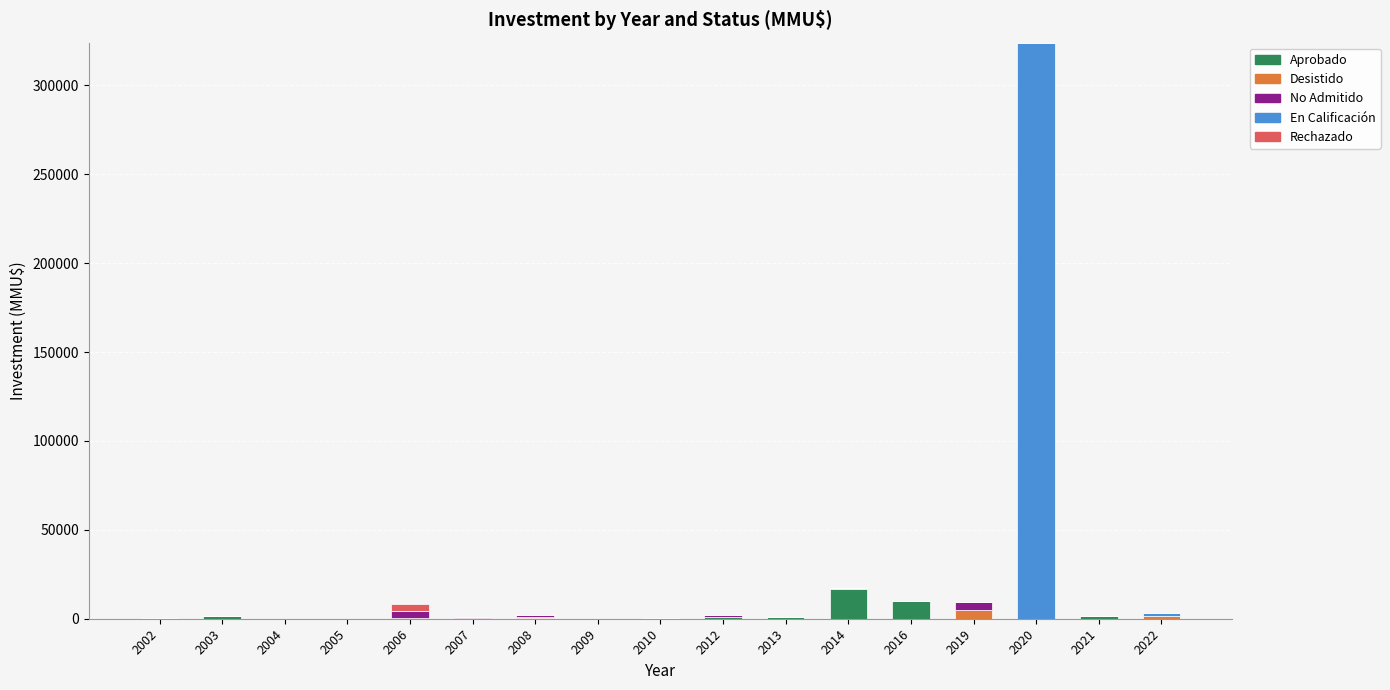

What is the highest value of the Aprobado series?

16760